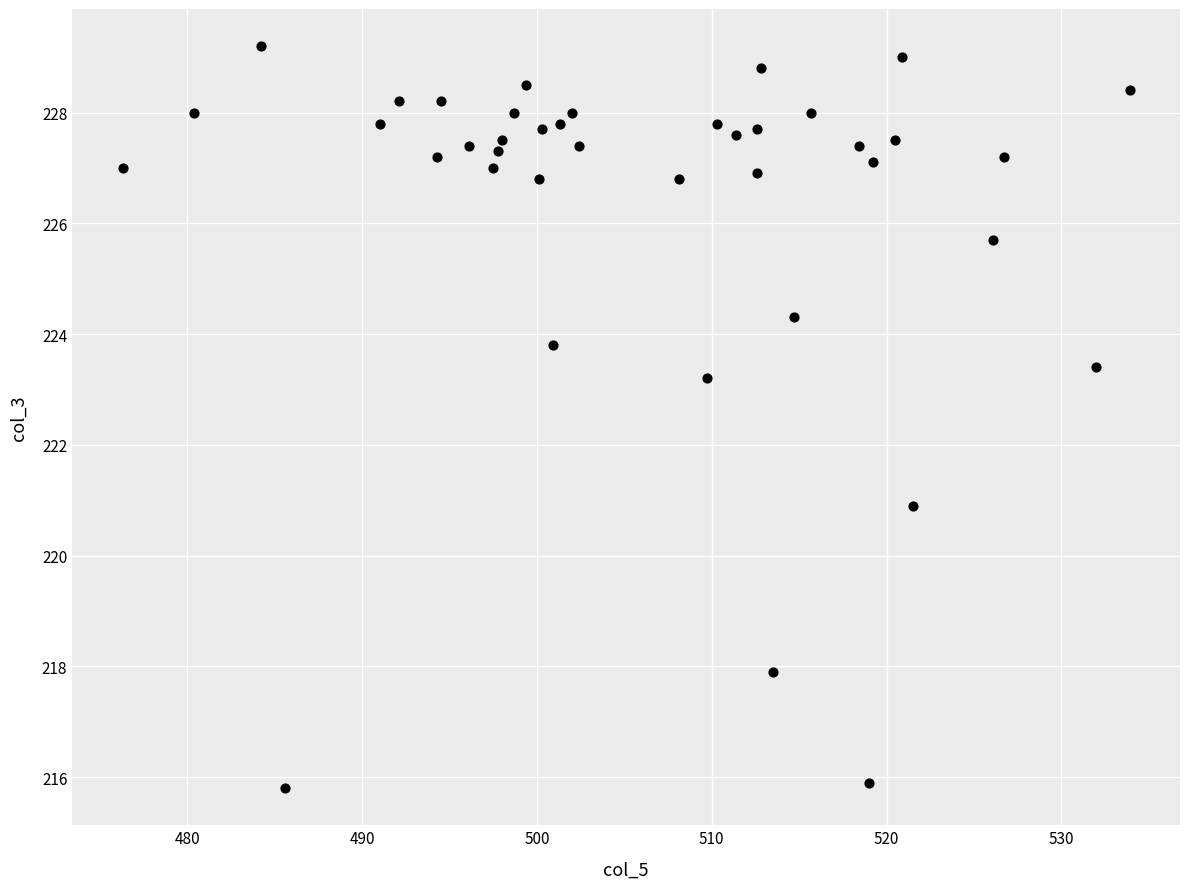

What is the range of X values (max minus min)?

57.6